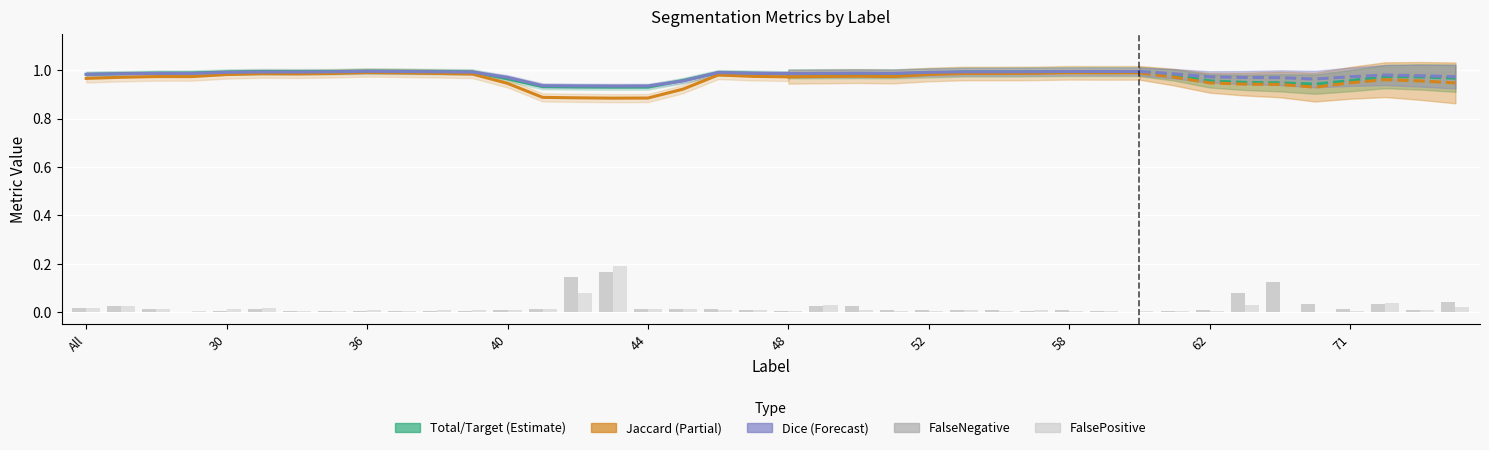

Read the Dice value at 72.

1.0